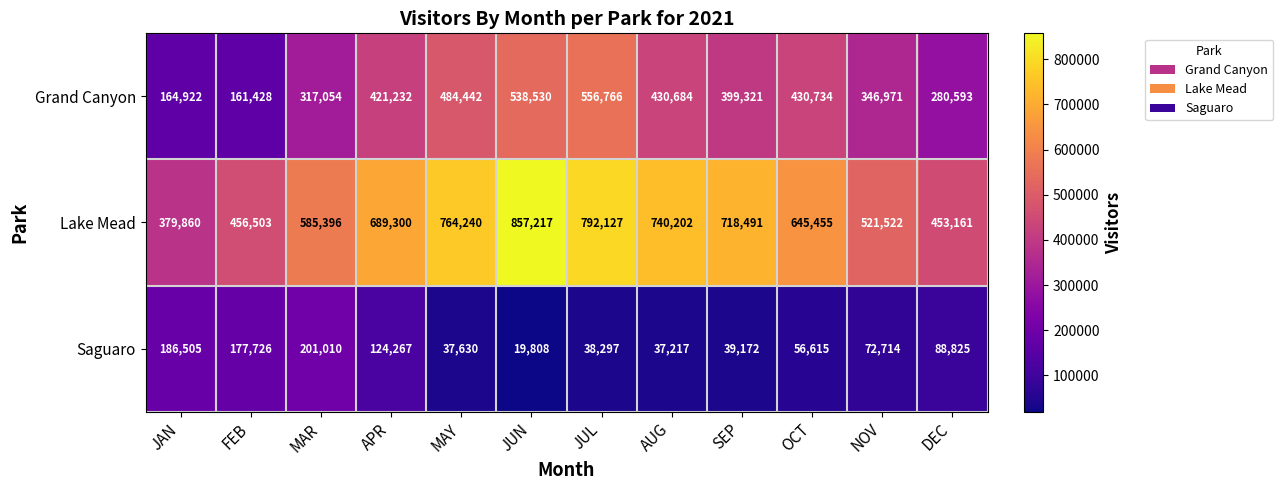

At which label is Grand Canyon closest to 359097?

NOV